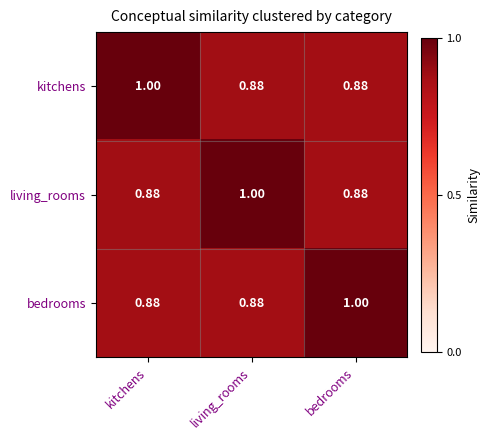

Is the value of kitchens at kitchens greater than the value of living_rooms at bedrooms?

Yes